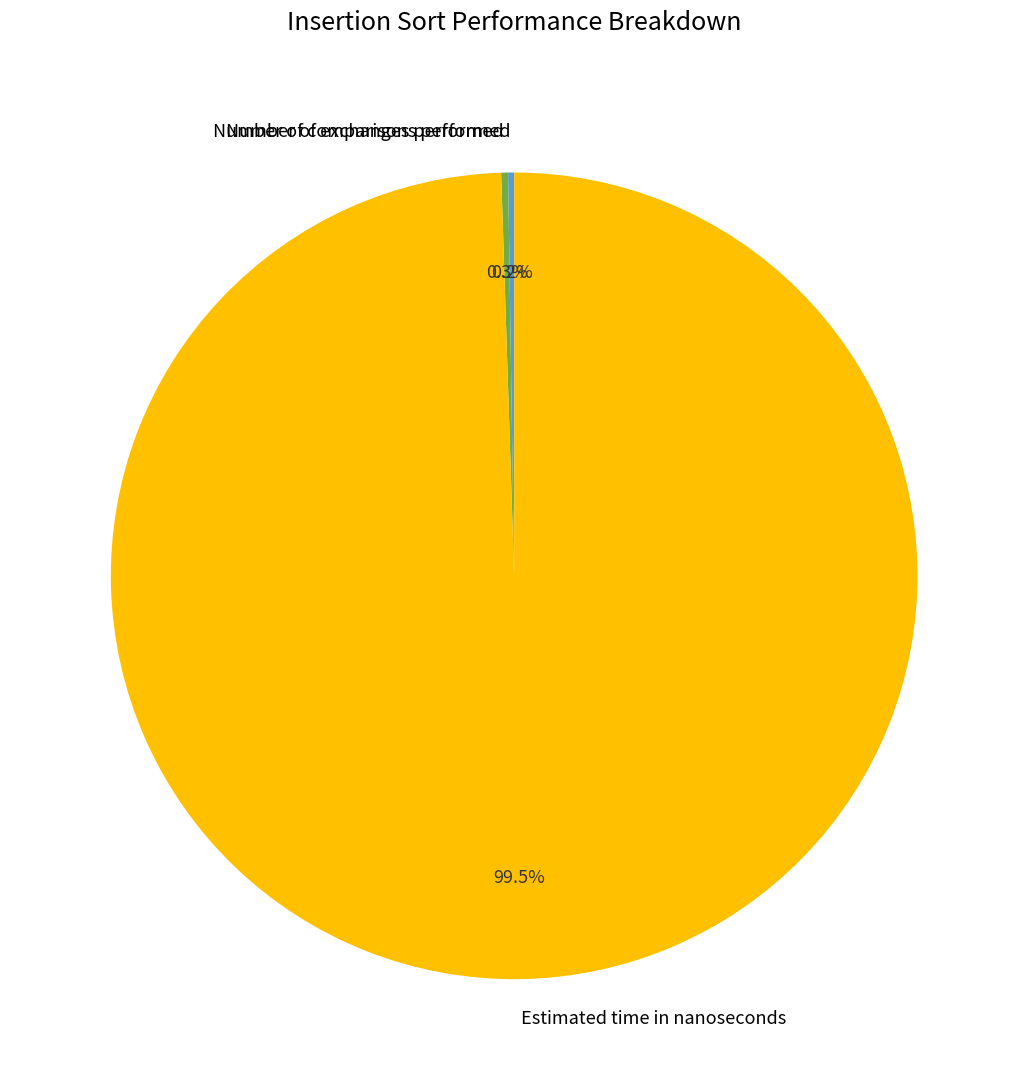

Which category accounts for the majority?

Estimated time in nanoseconds